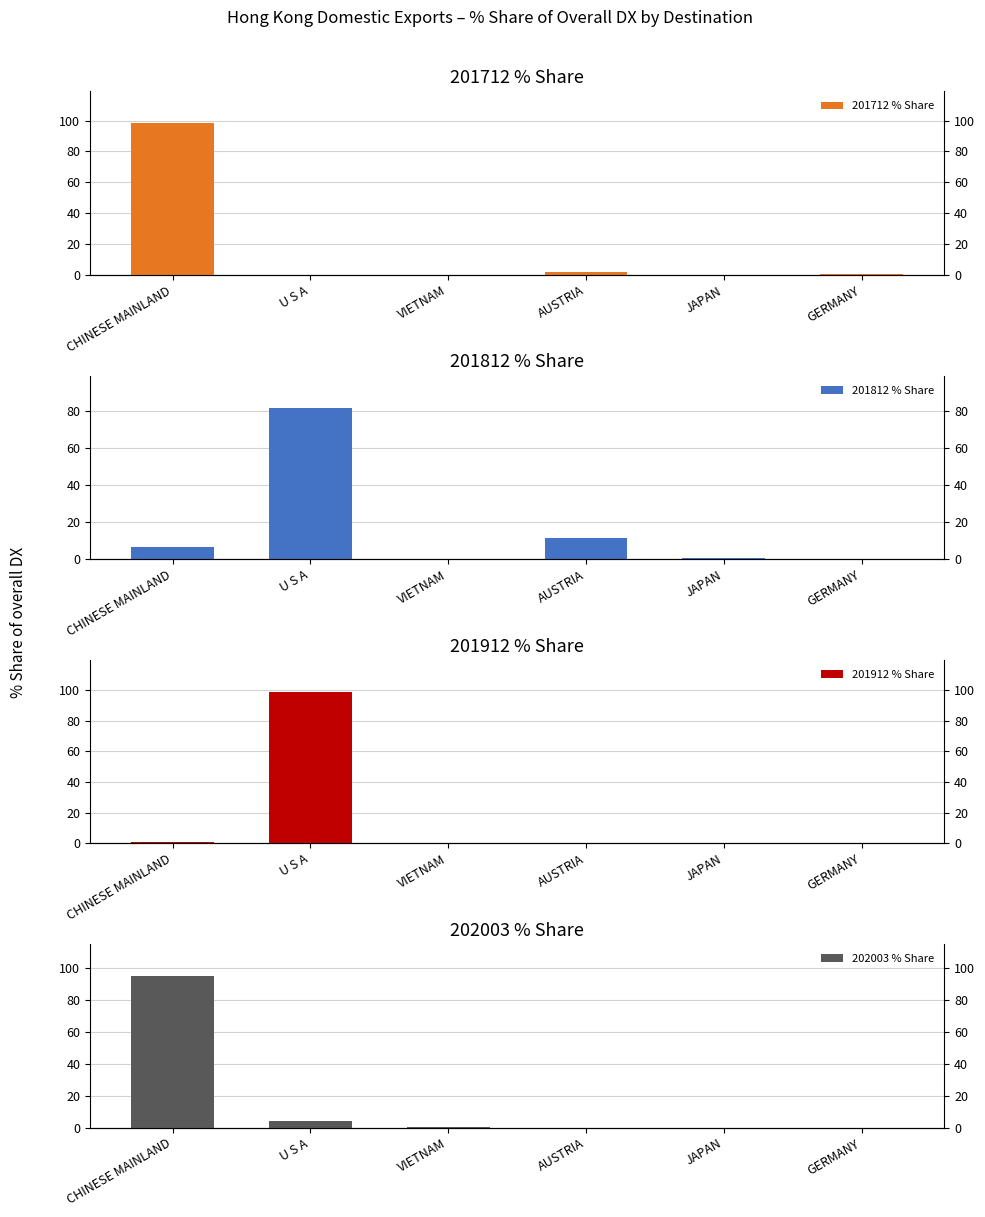

What is the label of the 2nd bar from the left?

U S A